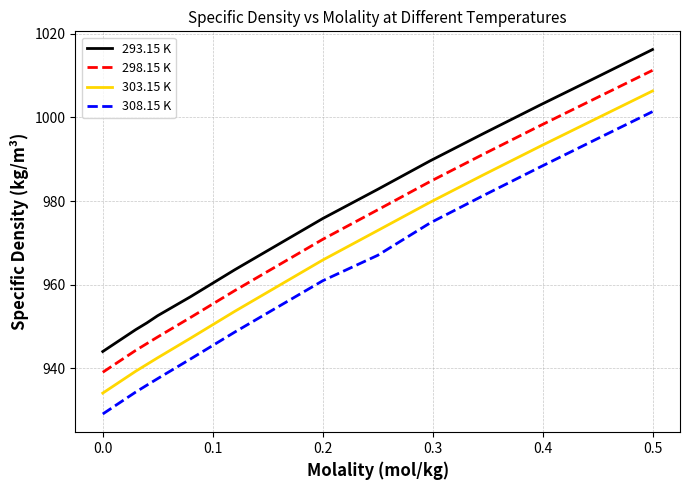

What are all the series names shown in the legend?

293.15 K, 298.15 K, 303.15 K, 308.15 K